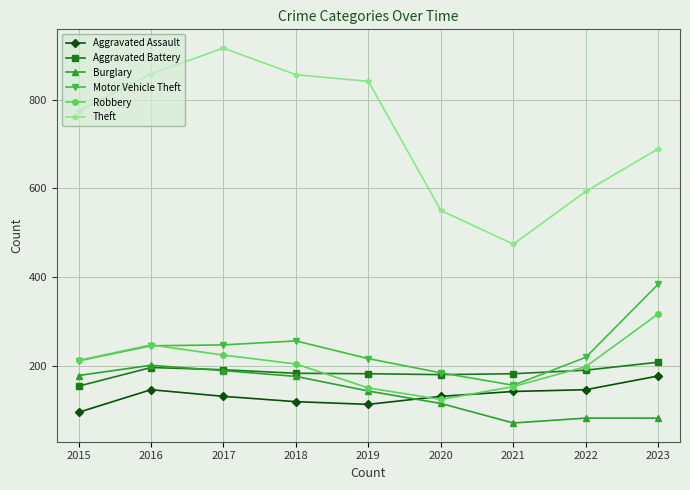

Which series has the largest range (max minus min)?

Theft